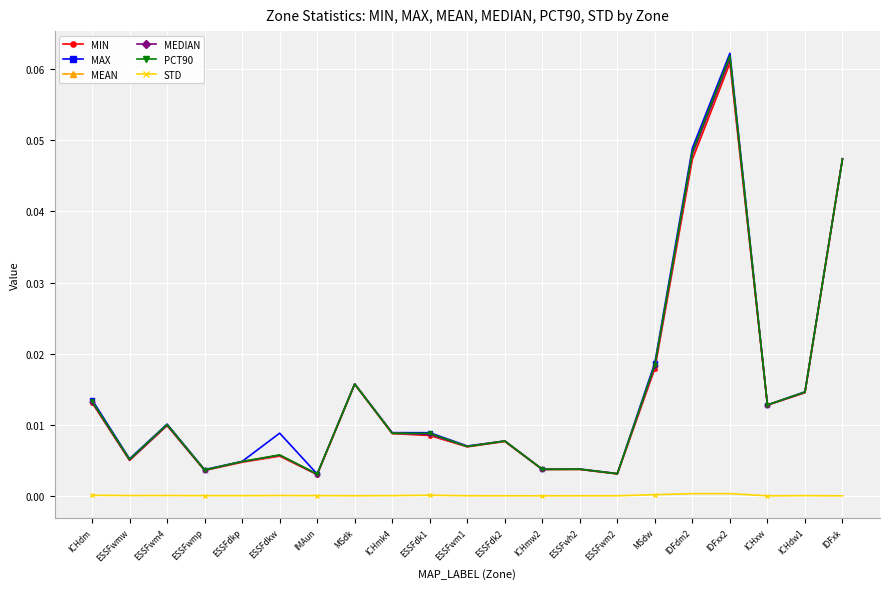

Is the value of STD at ESSFwm4 greater than the value of MIN at ICHdw1?

No